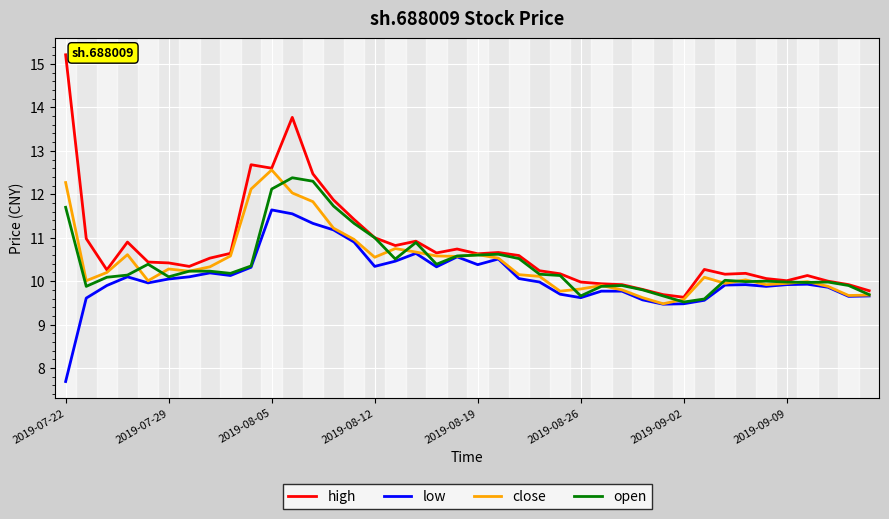

Which series has the widest spread of values?

high